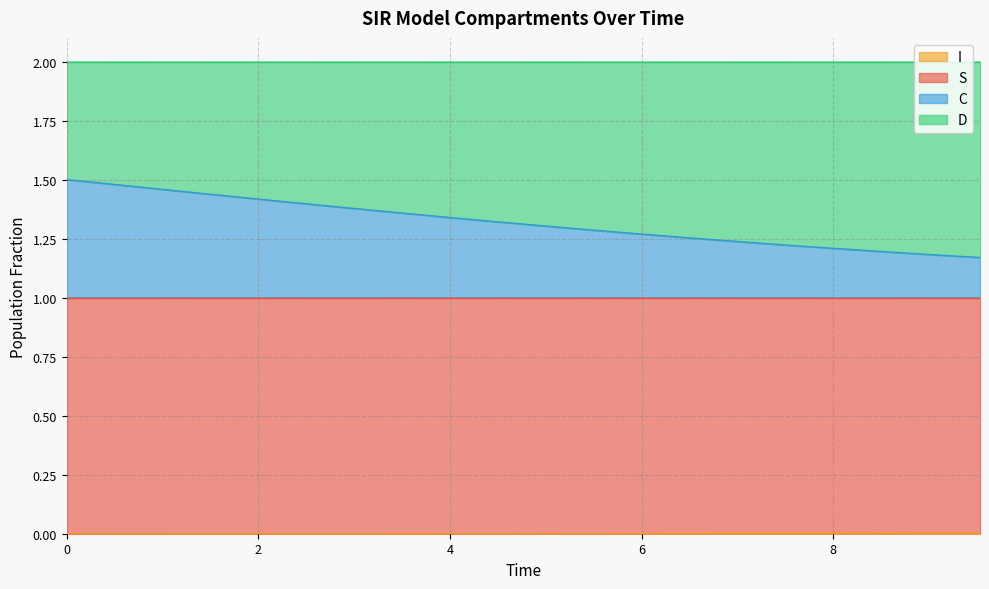

True or false: S and C cross at least once.

False